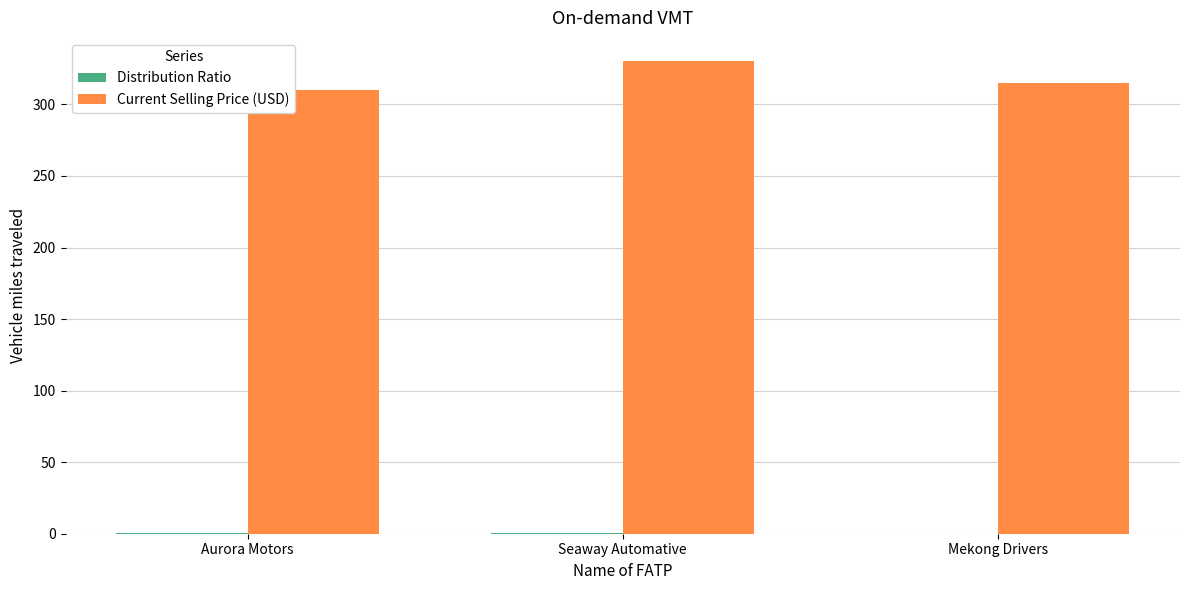

How many data points does each series have?

3